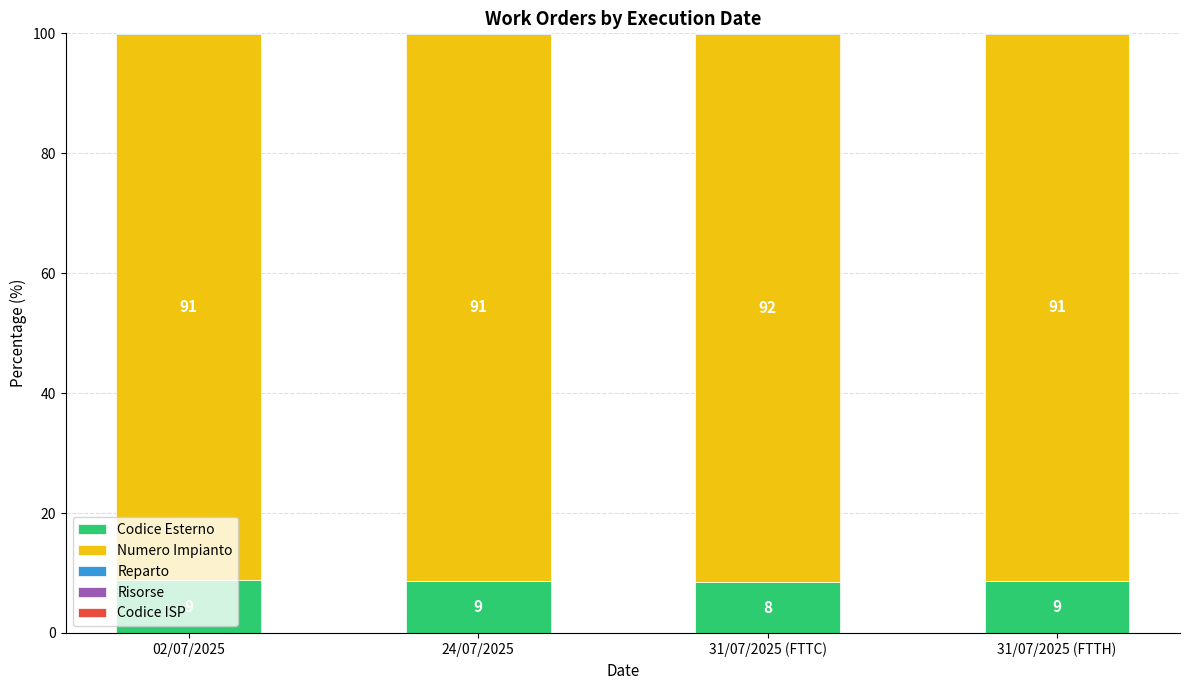

What is the highest value of the Codice Esterno series?

8.8